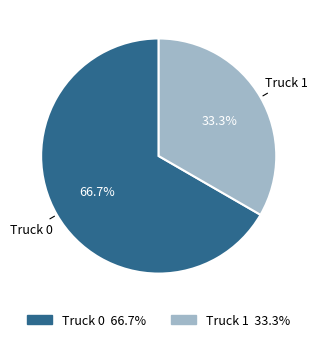

To the nearest percent, what portion does Truck 0 represent?

67%